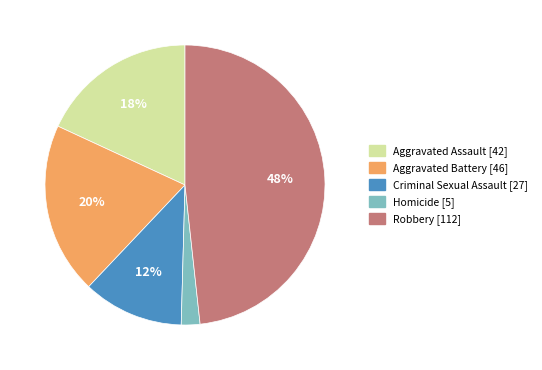

What is the largest slice in the pie chart?

Robbery